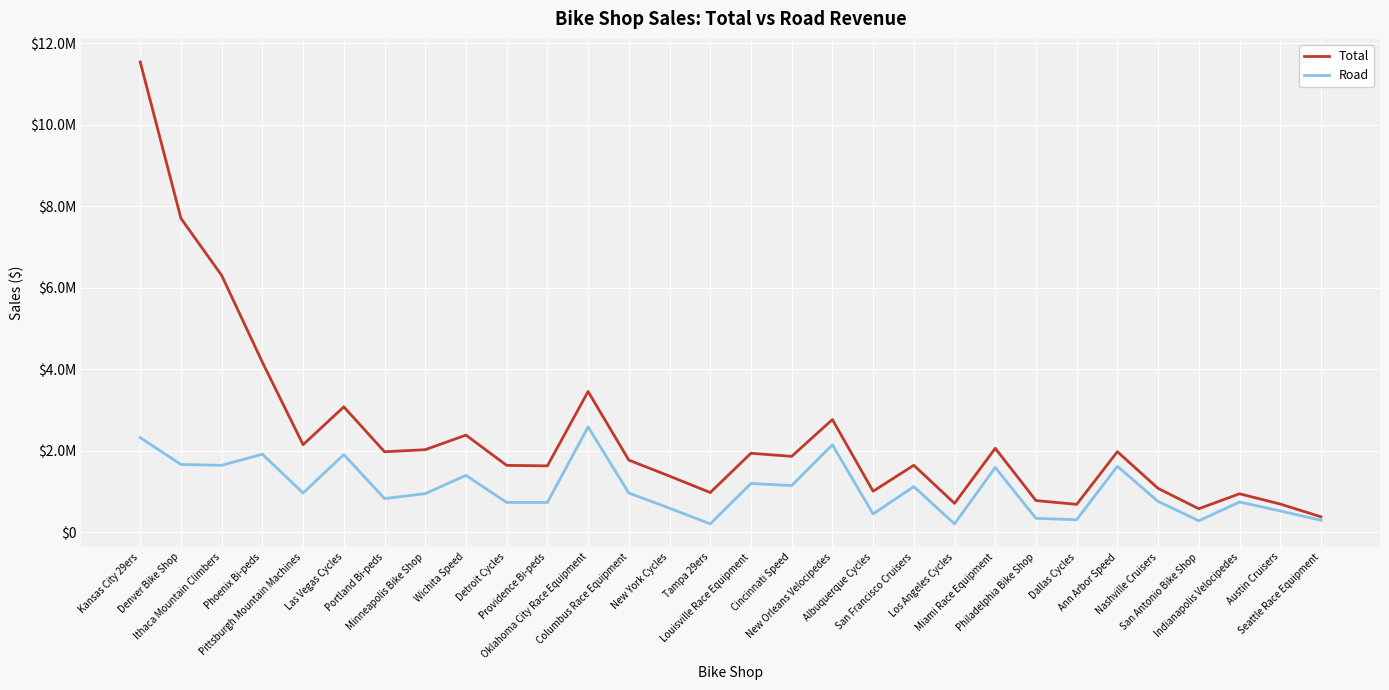

What are all the series names shown in the legend?

Total, Road